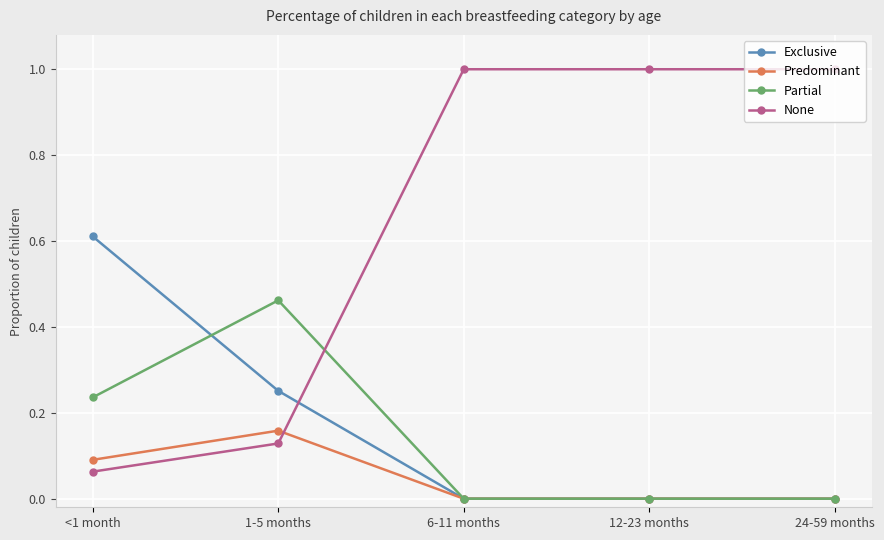

Which category has the lowest value in the None series?

<1 month